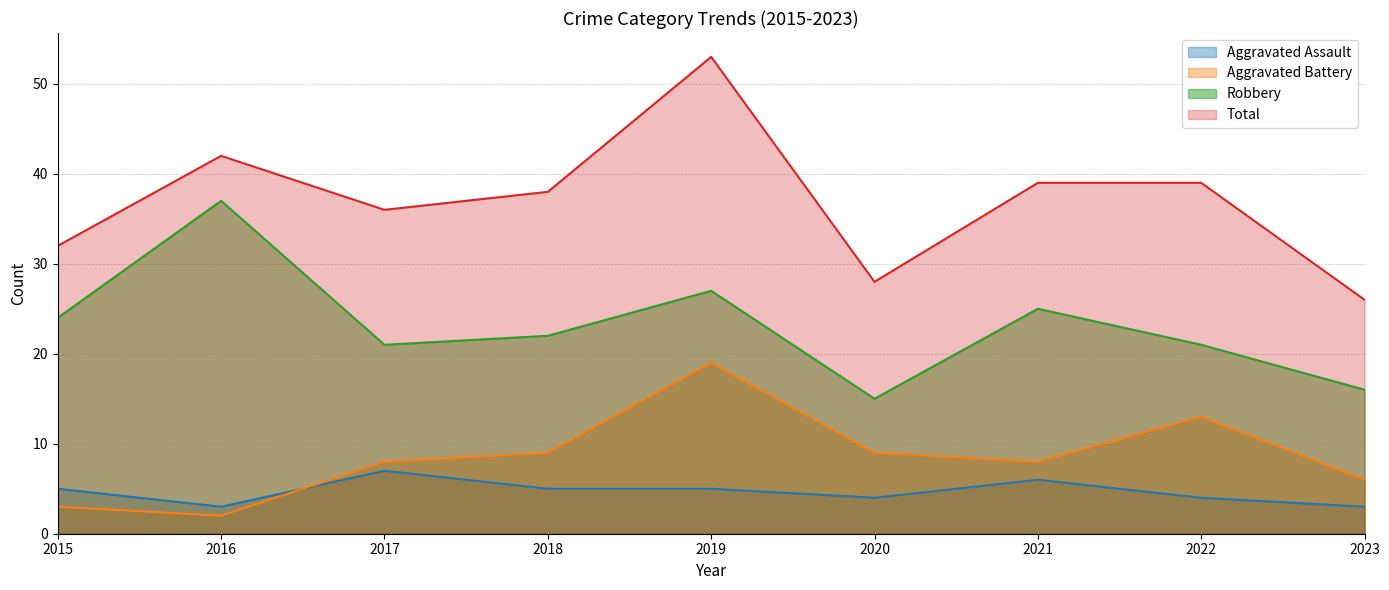

Reading right to left, what are all the values shown in this chart?

Aggravated Assault: 2023=3	2022=4	2021=6	2020=4	2019=5	2018=5	2017=7	2016=3	2015=5
Aggravated Battery: 2023=6	2022=13	2021=8	2020=9	2019=19	2018=9	2017=8	2016=2	2015=3
Robbery: 2023=16	2022=21	2021=25	2020=15	2019=27	2018=22	2017=21	2016=37	2015=24
Total: 2023=26	2022=39	2021=39	2020=28	2019=53	2018=38	2017=36	2016=42	2015=32